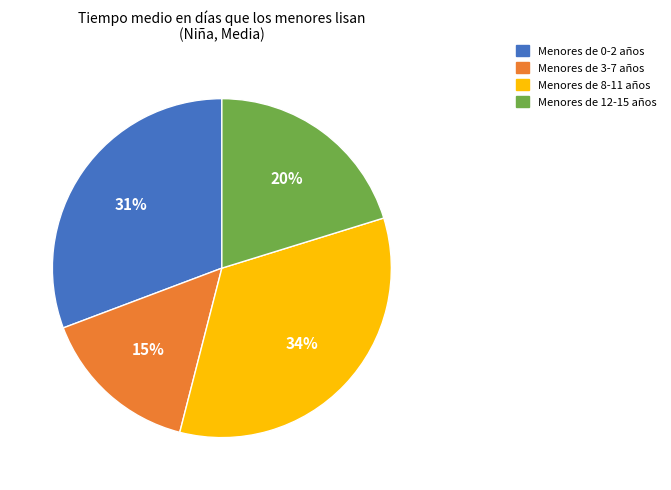

To the nearest percent, what is the difference between the largest and smallest slice percentages?

19%